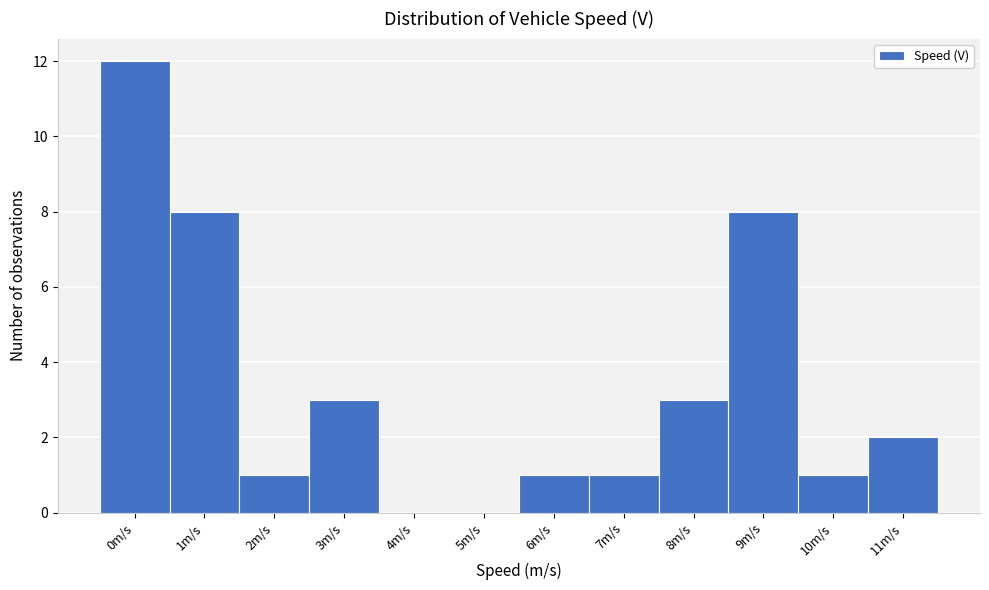

Reading left to right, extract all data points from this chart.

0m/s=12	1m/s=8	2m/s=1	3m/s=3	4m/s=0	5m/s=0	6m/s=1	7m/s=1	8m/s=3	9m/s=8	10m/s=1	11m/s=2